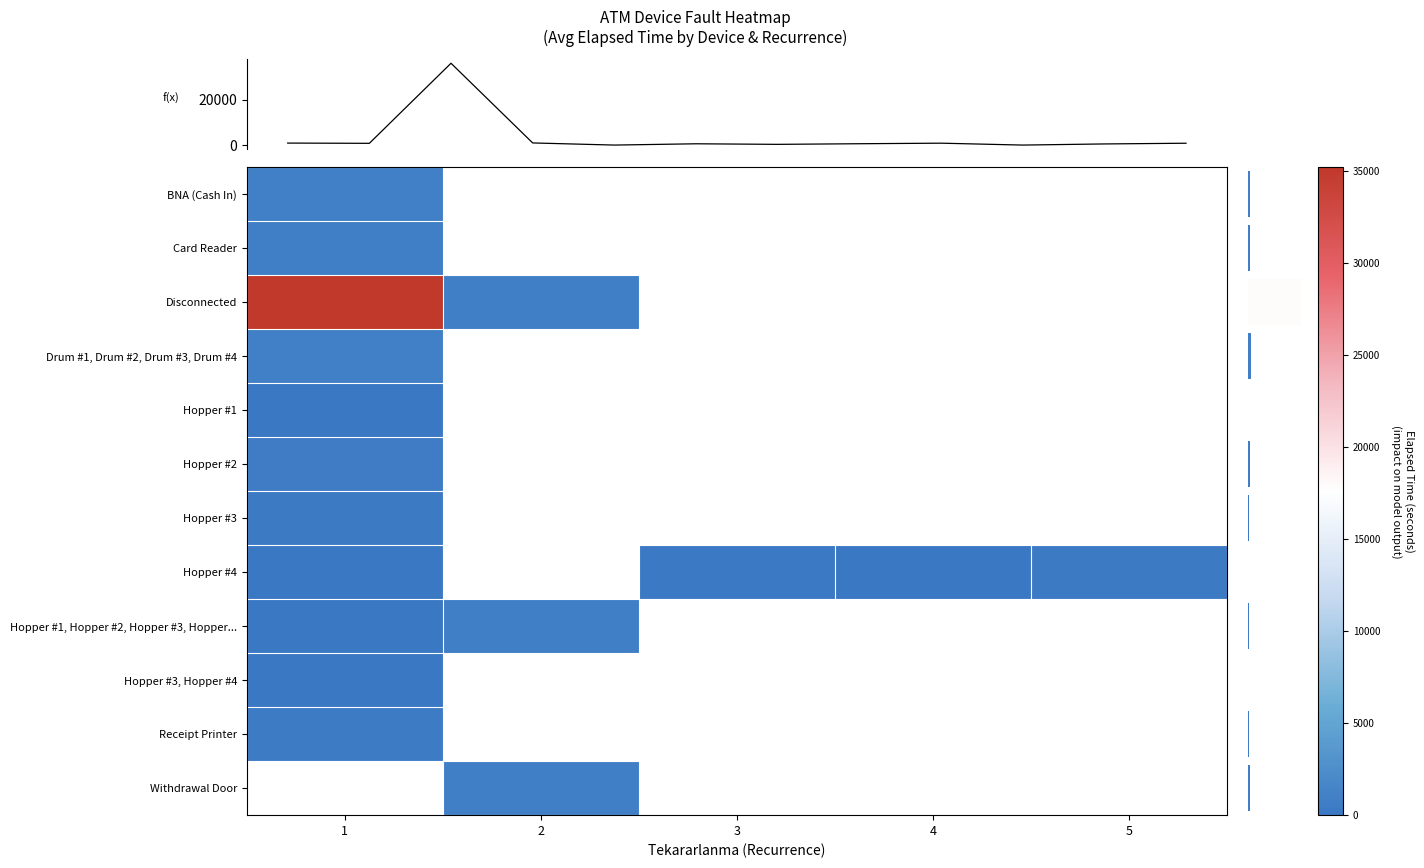

Is the value of Card Reader at 3 greater than the value of Drum #1, Drum #2, Drum #3, Drum #4 at 3?

No